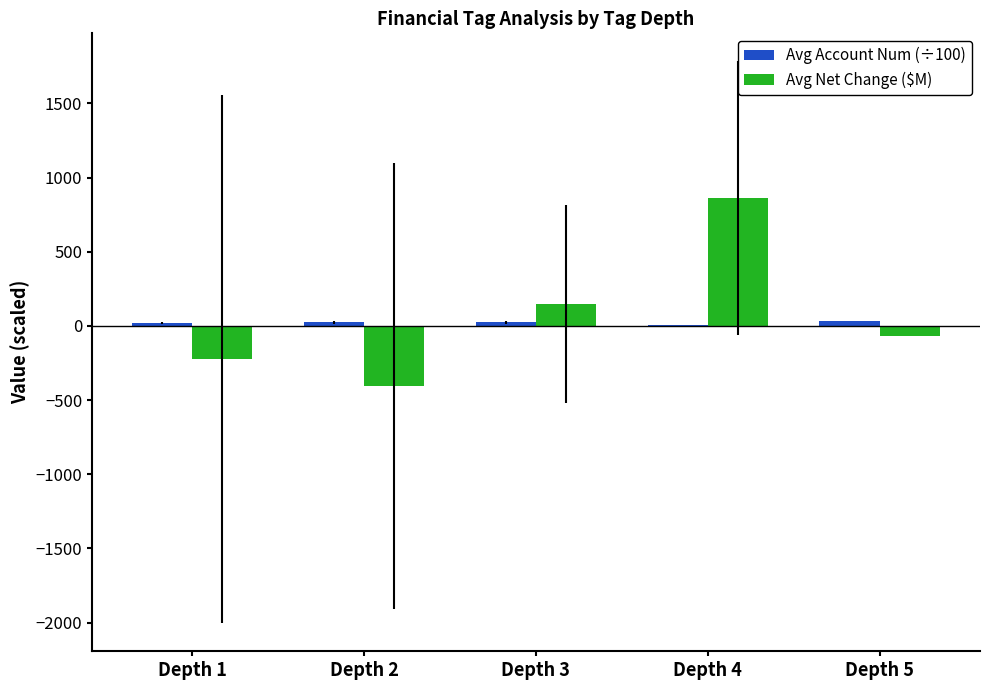

Which category has the highest value across all series?

Depth 4